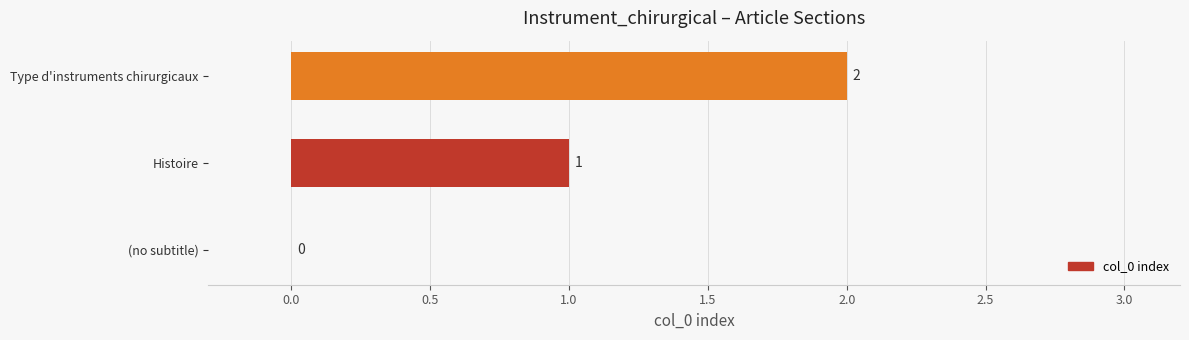

What is the change in value from Histoire to Type d'instruments chirurgicaux?

+1